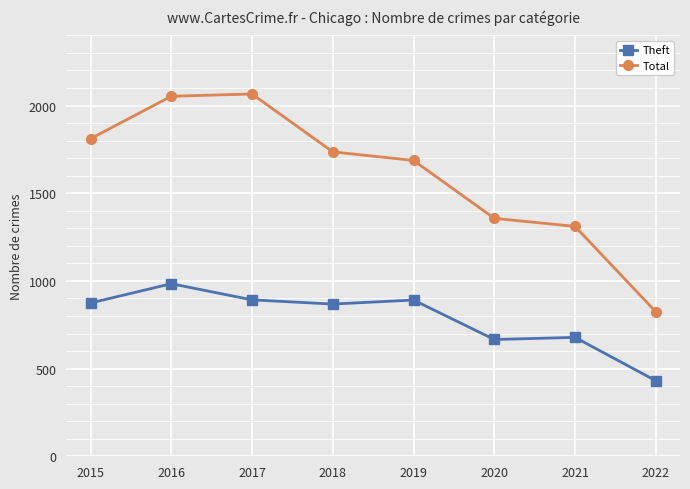

True or false: Theft and Total cross at least once.

False